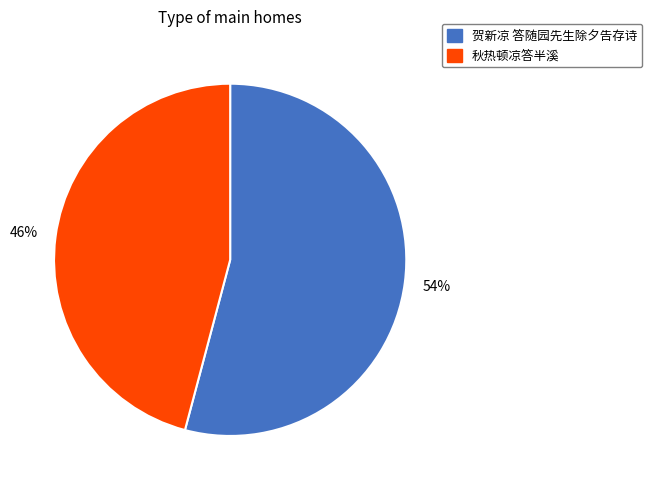

To the nearest percent, what is the average slice percentage?

50%